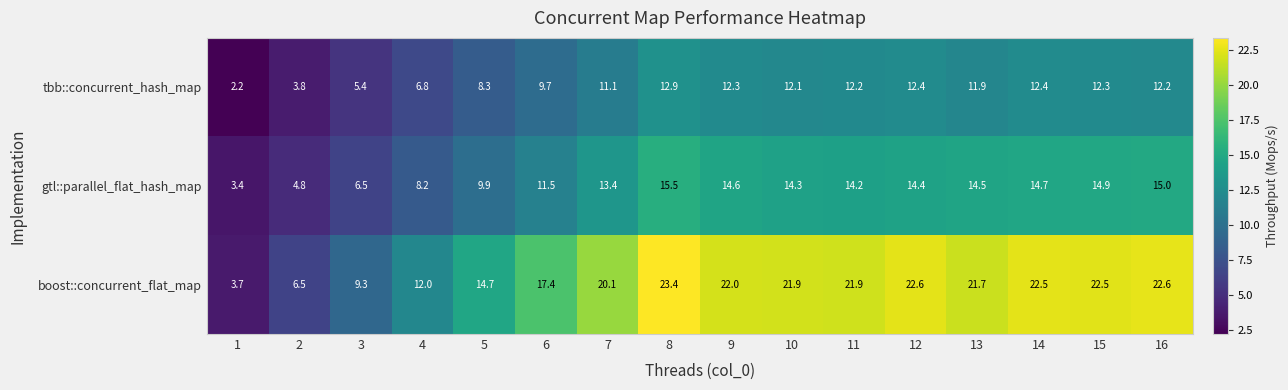

Which series has the largest total across all categories?

boost::concurrent_flat_map